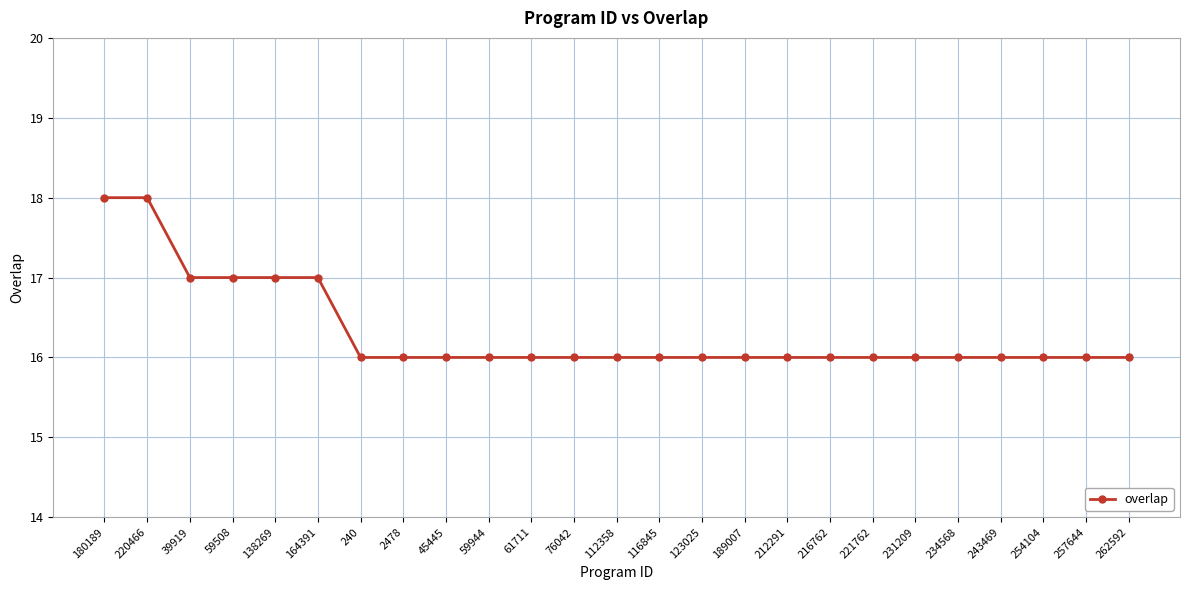

What is the smallest value displayed?

16